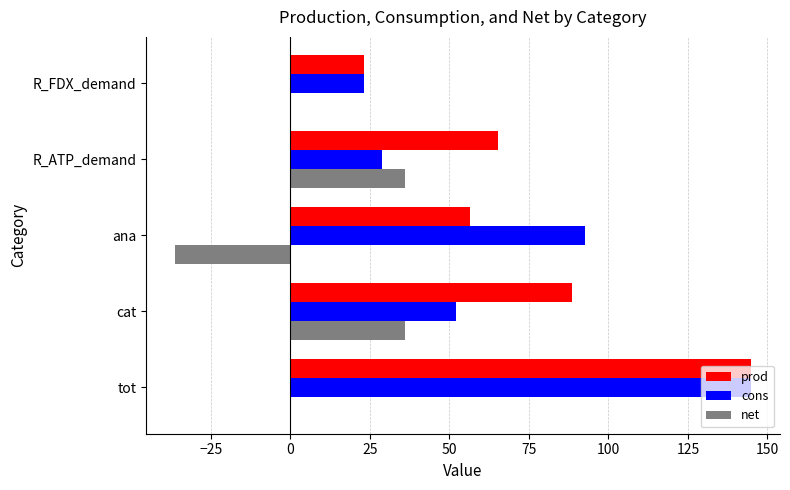

Which series has the largest total across all categories?

prod